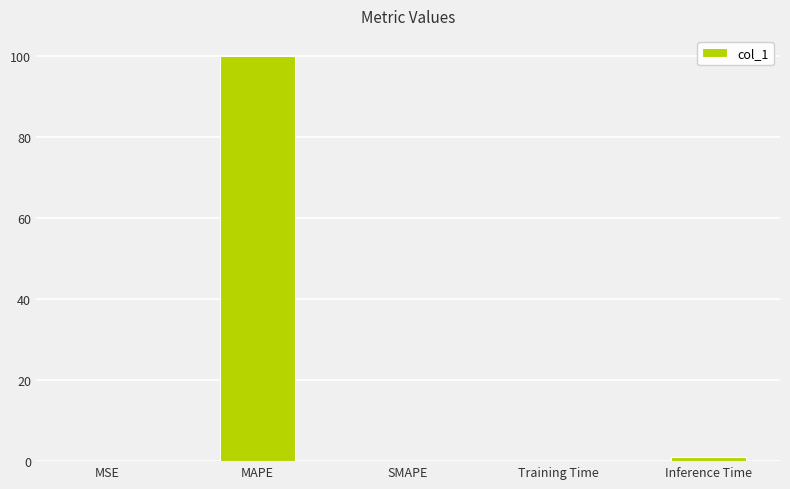

How many distinct data groups are displayed?

1